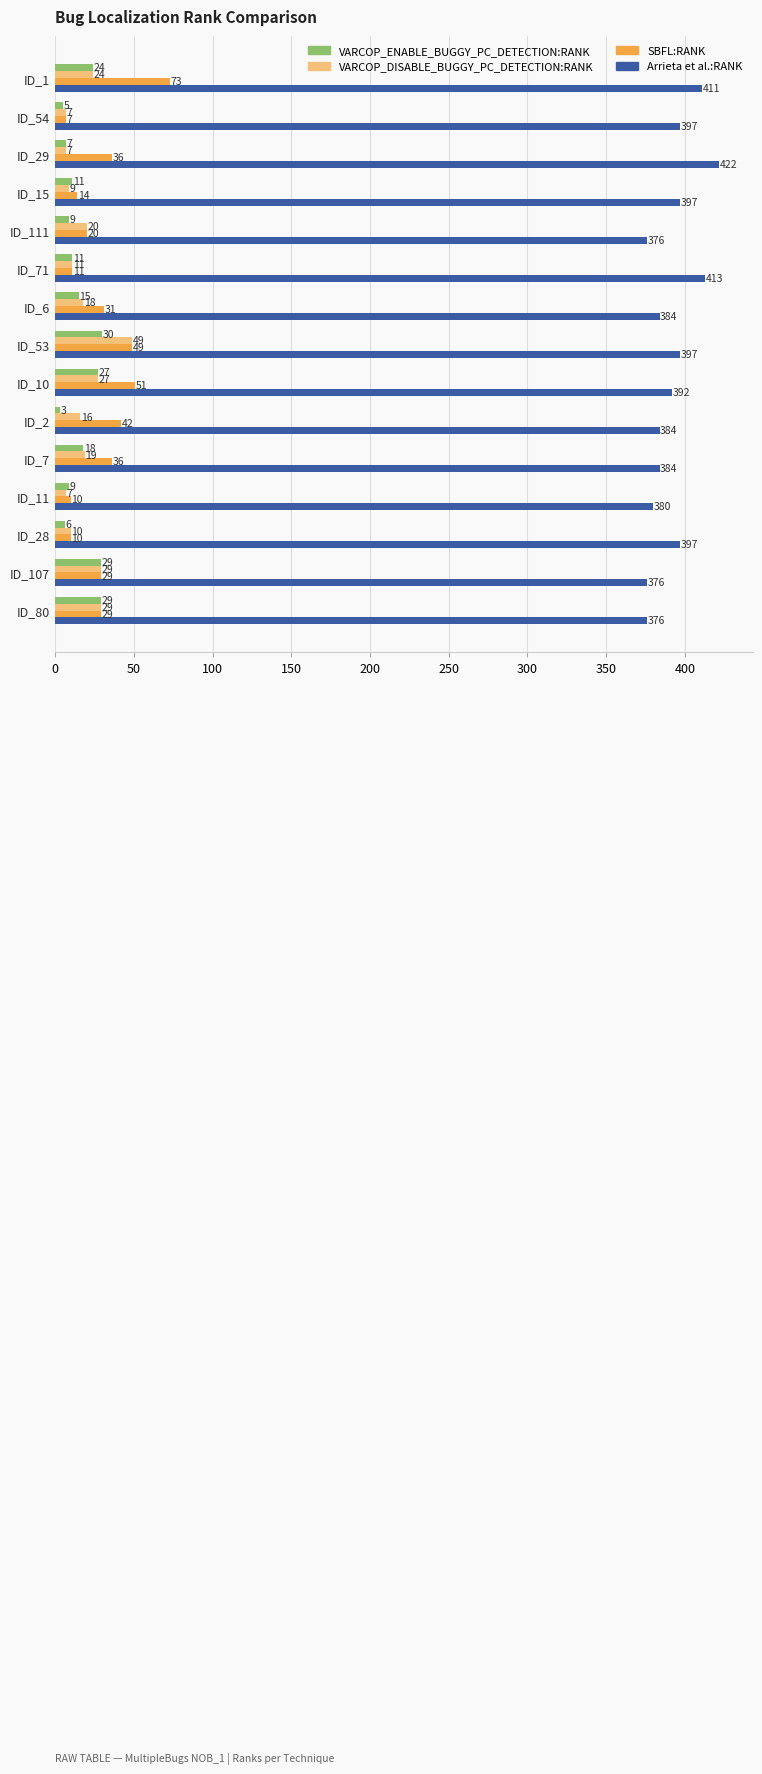

What is the difference between the second highest and minimum values in the VARCOP_ENABLE_BUGGY_PC_DETECTION:RANK series?

26